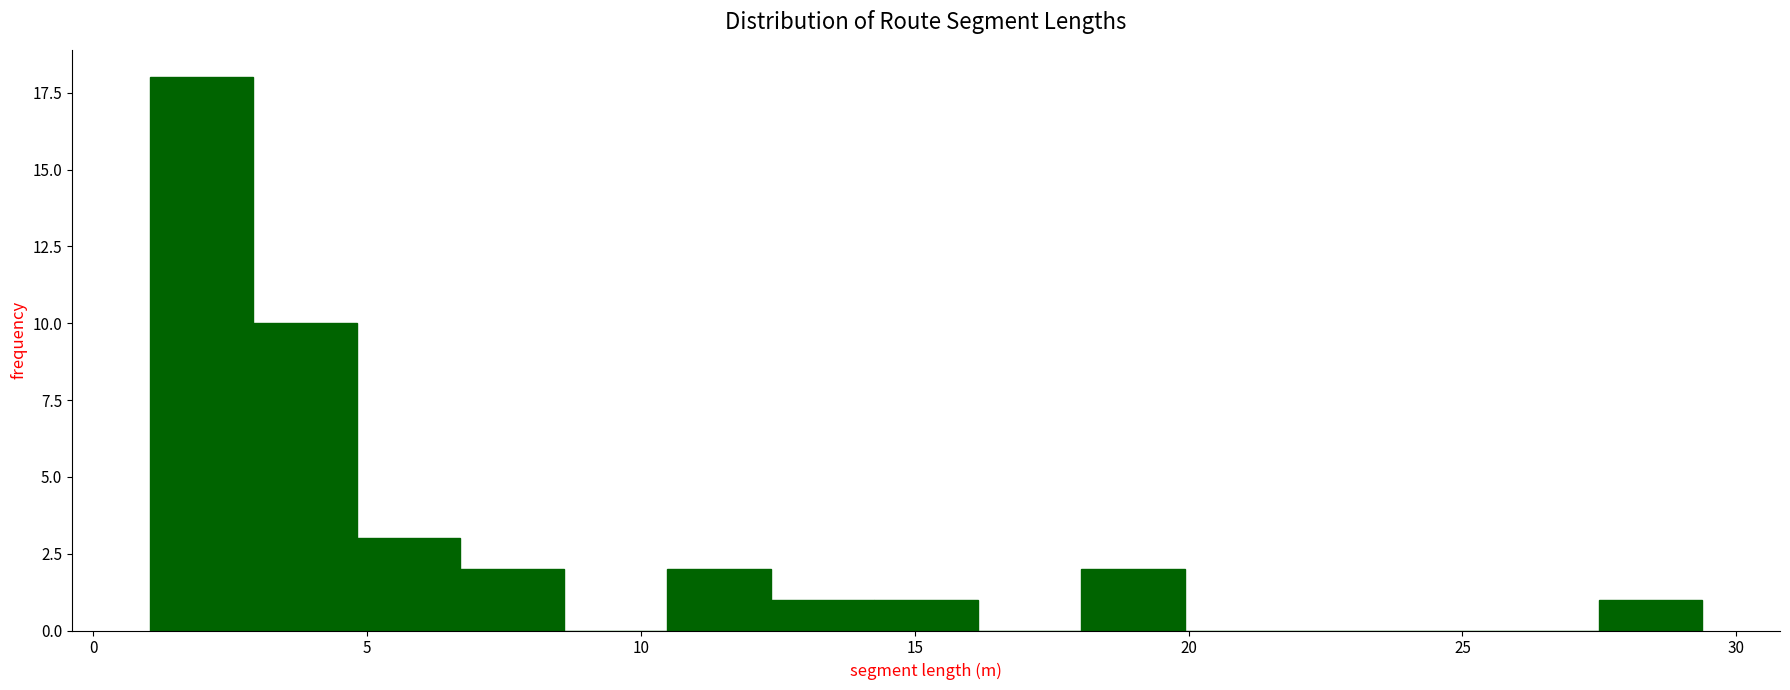

Read against the x-axis, roughly where is the centre of the tallest bar?

2.0